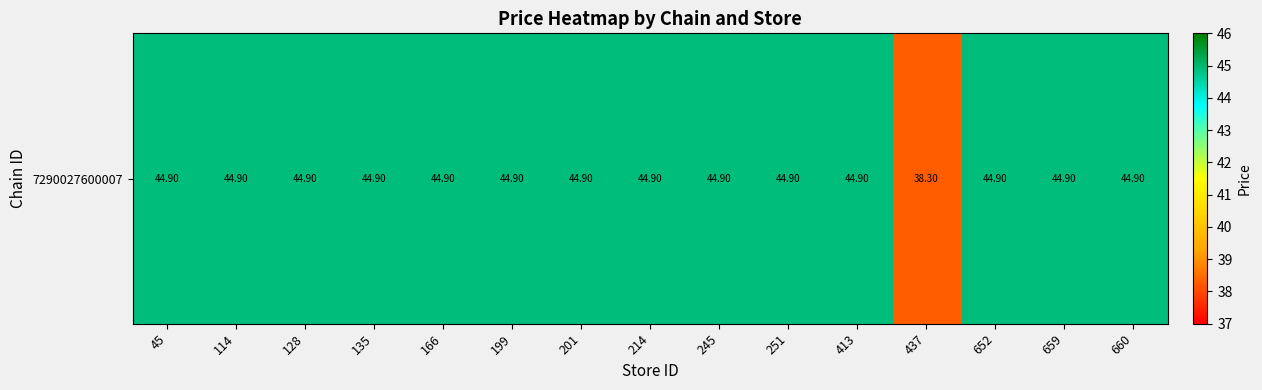

What is the average value?

44.5